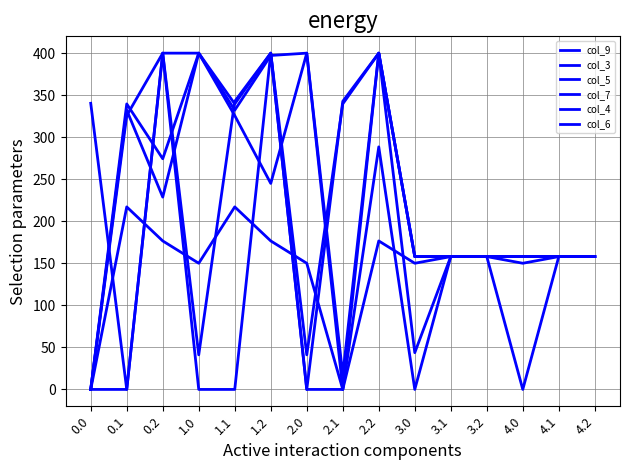

Does the chart have visible grid lines?

Yes